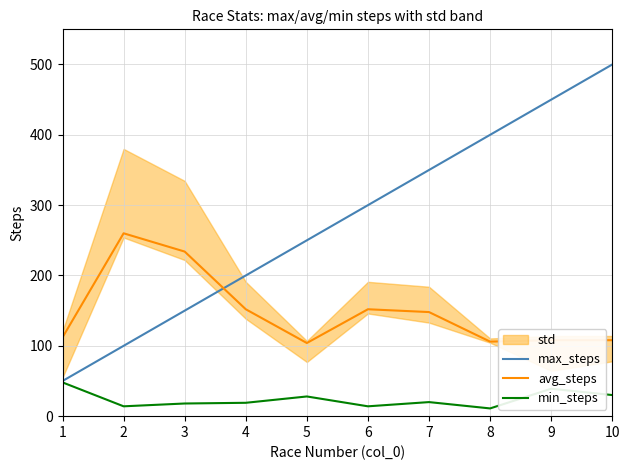

True or false: avg_steps has a value of 234.0 at 3.

True